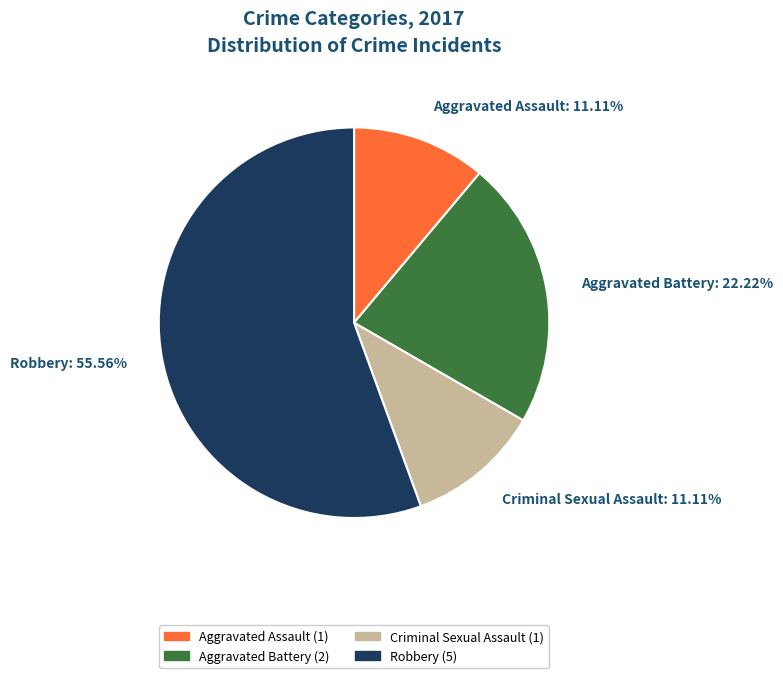

Which has a higher value, Criminal Sexual Assault or Aggravated Battery?

Aggravated Battery